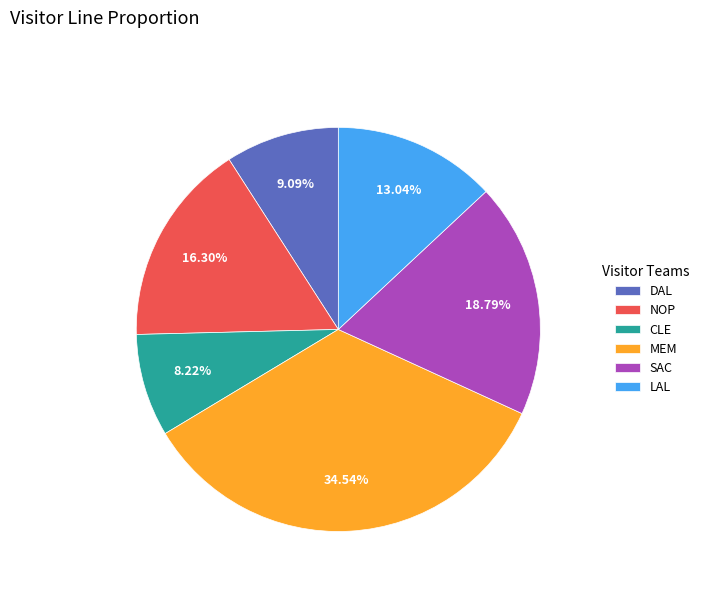

Is there any slice that represents more than half of the pie?

No